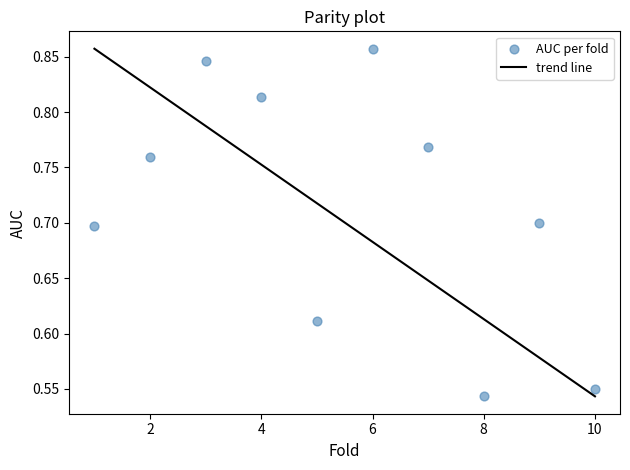

What is the average X value?

5.5